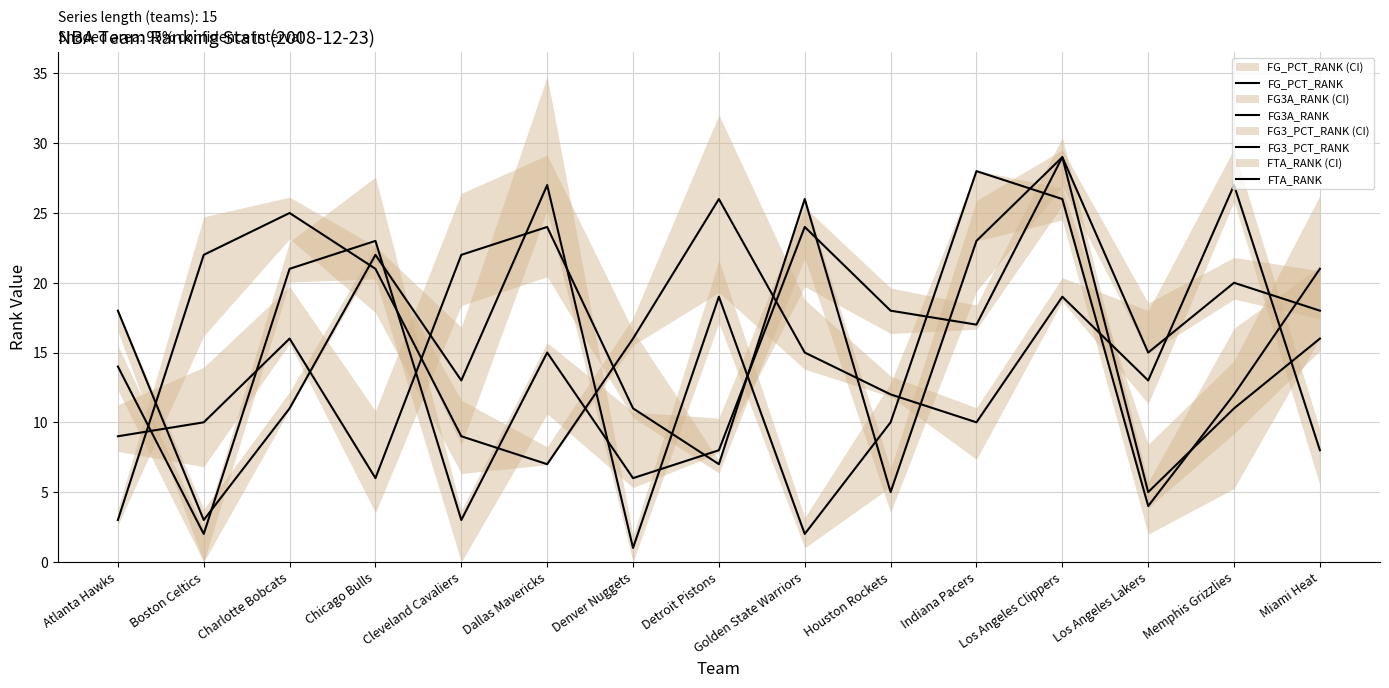

How many interior local peaks does the FG3A_RANK series have?

4